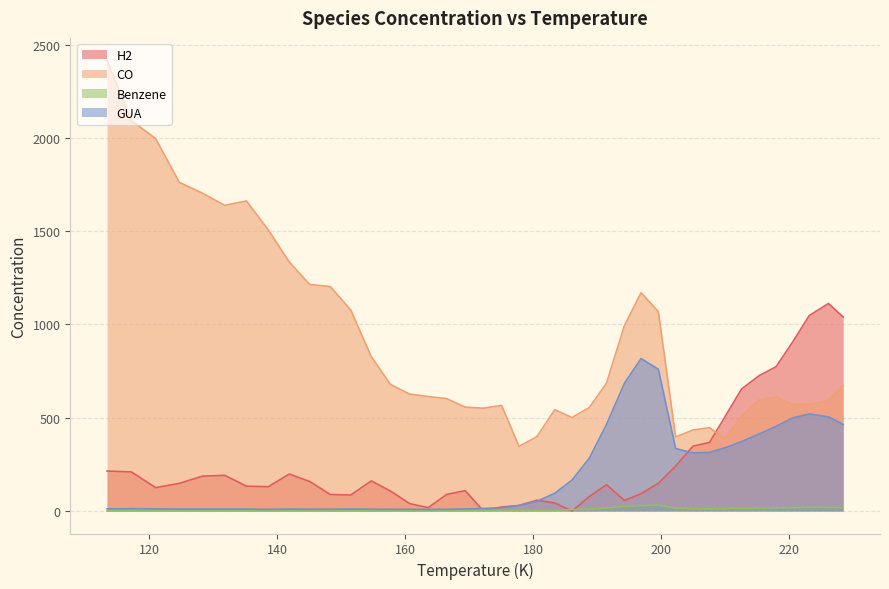

What is the maximum value shown in the chart?

2414.8